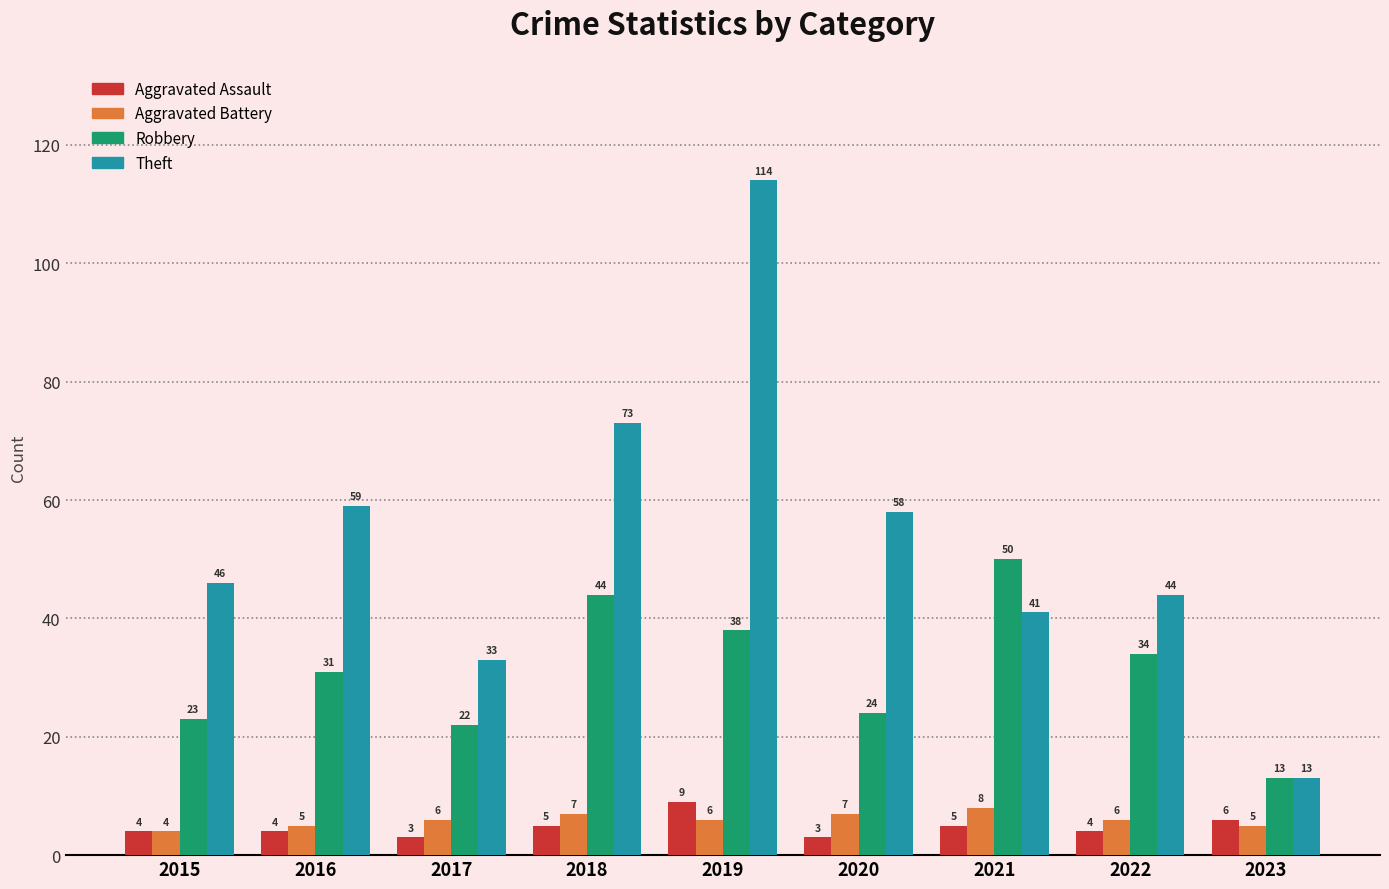

What is the difference between the maximum and second lowest values in the Theft series?

81